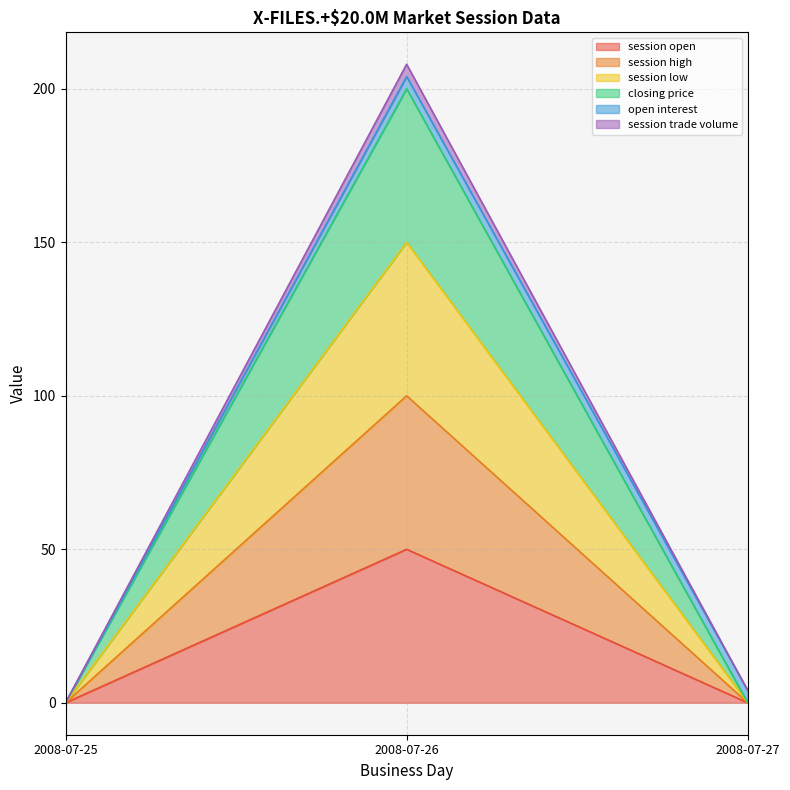

Count the closing price values in the range 0 to 200.

3